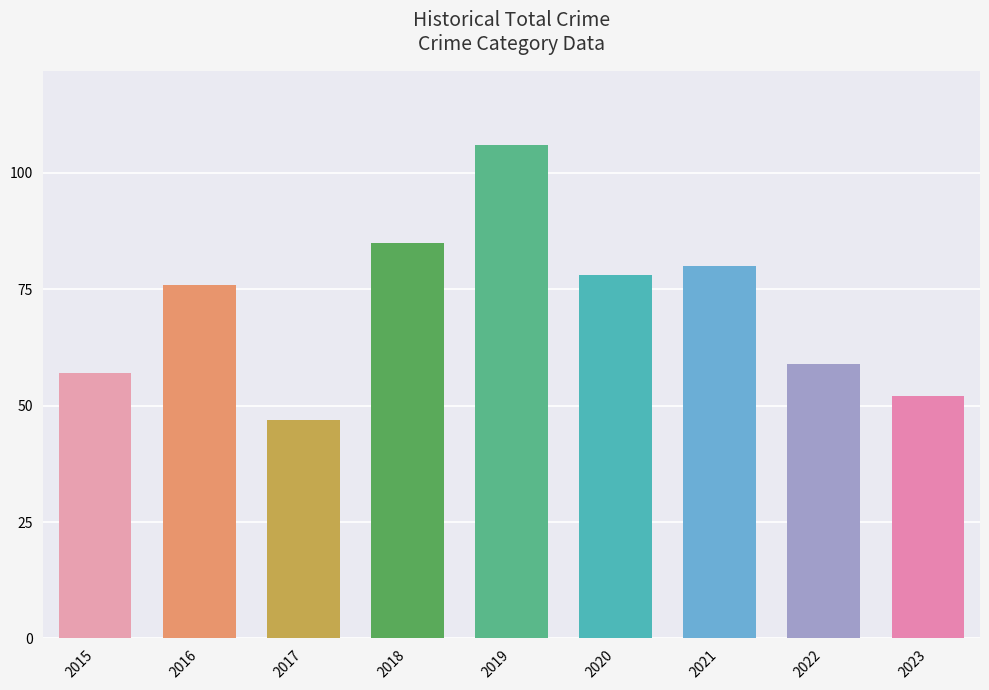

Reading left to right, what are all the values shown in this chart?

57	76	47	85	106	78	80	59	52